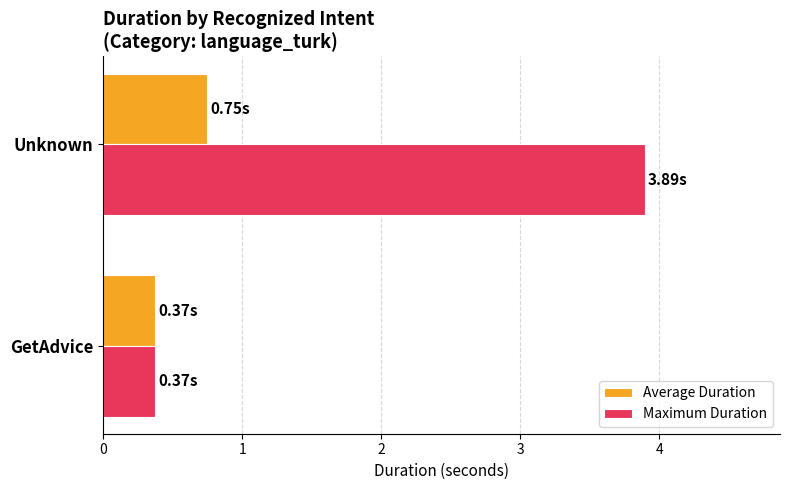

At which category is the sum across all series the highest?

Unknown